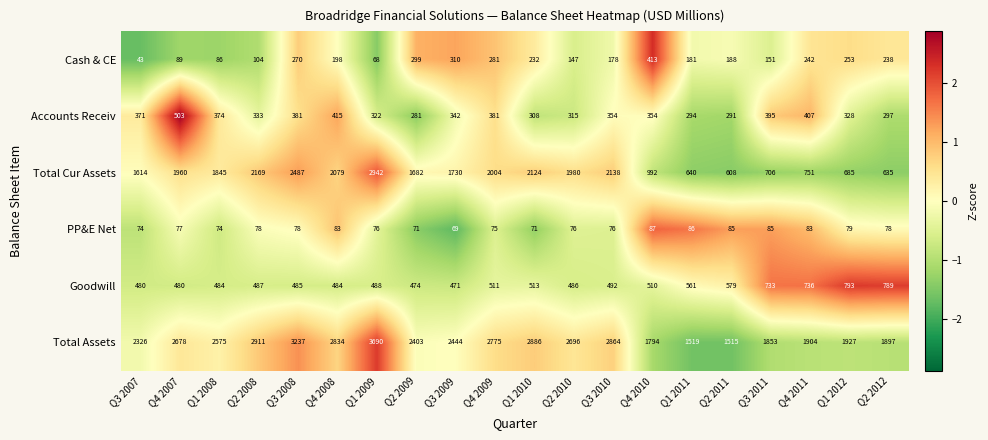

List the series in order of their peak value, lowest first.

PP&E Net, Cash & CE, Accounts Receiv, Goodwill, Total Cur Assets, Total Assets